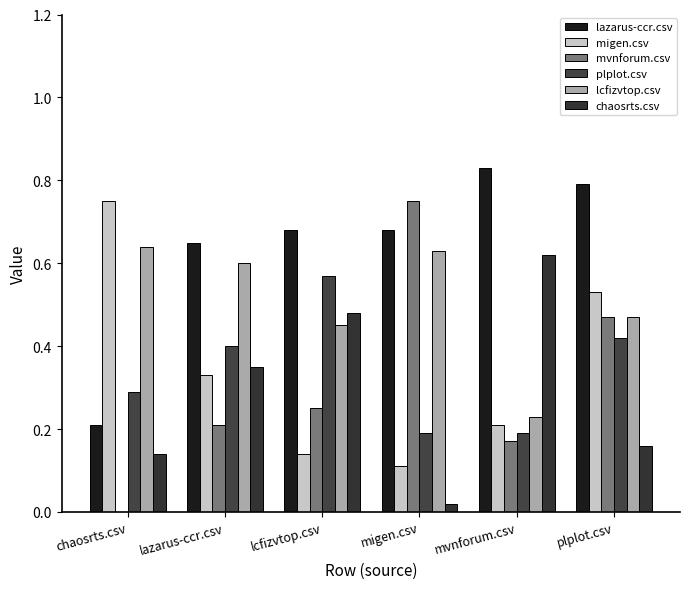

Reading left to right, extract all data points from this chart.

lazarus-ccr.csv: 0.2	0.7	0.7	0.7	0.8	0.8
migen.csv: 0.8	0.3	0.1	0.1	0.2	0.5
mvnforum.csv: 0.0	0.2	0.2	0.8	0.2	0.5
plplot.csv: 0.3	0.4	0.6	0.2	0.2	0.4
lcfizvtop.csv: 0.6	0.6	0.5	0.6	0.2	0.5
chaosrts.csv: 0.1	0.3	0.5	0.0	0.6	0.2